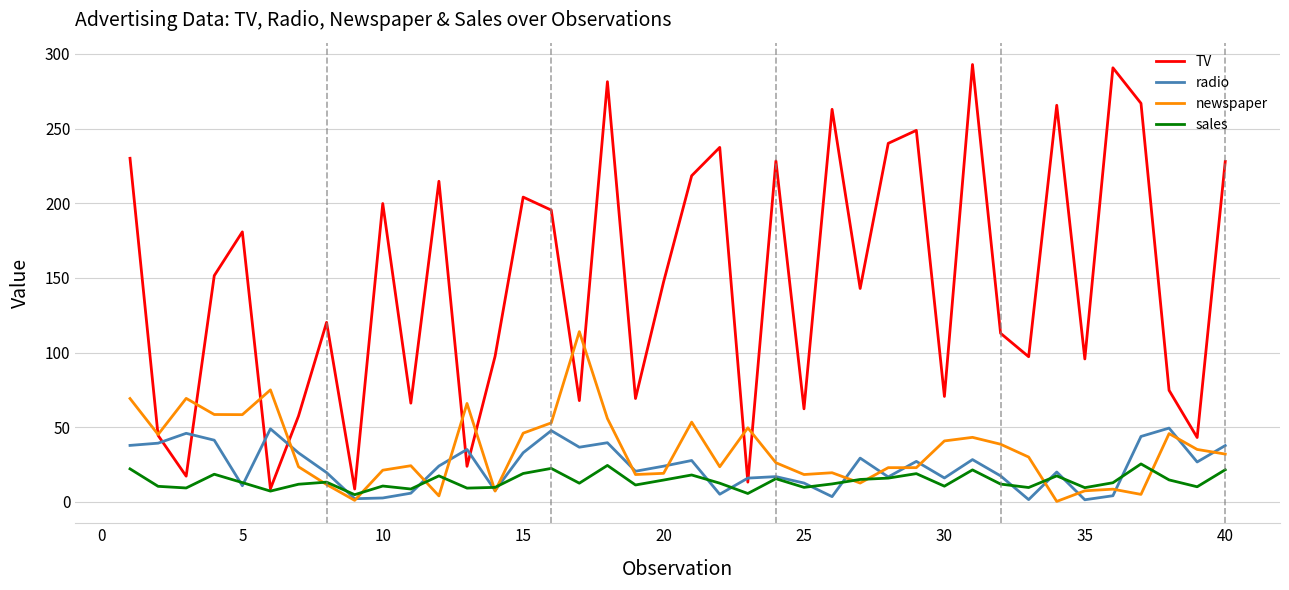

Which series has the widest spread of values?

TV